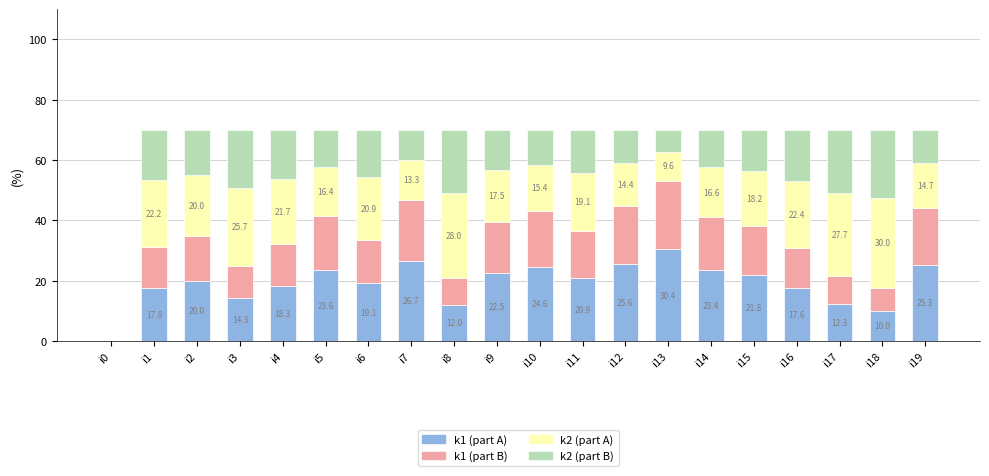

The k1 (part A) series shows 11.7 at i12. True or false?

False